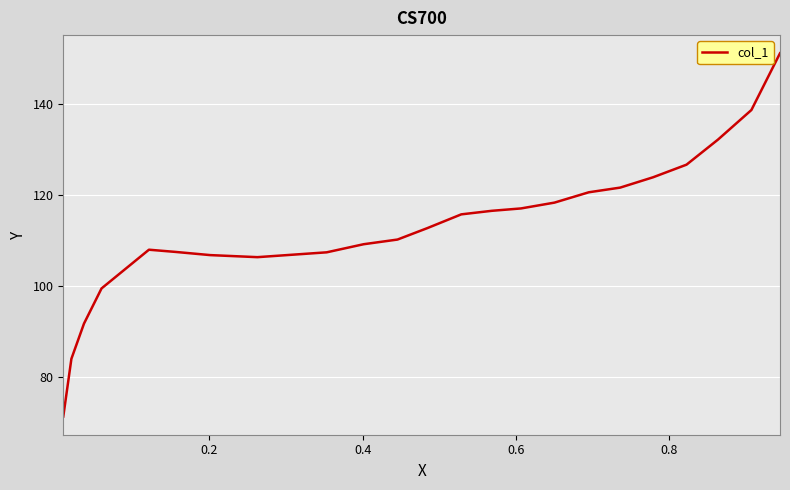

Is it true that the value at 14 is 36.0?

False